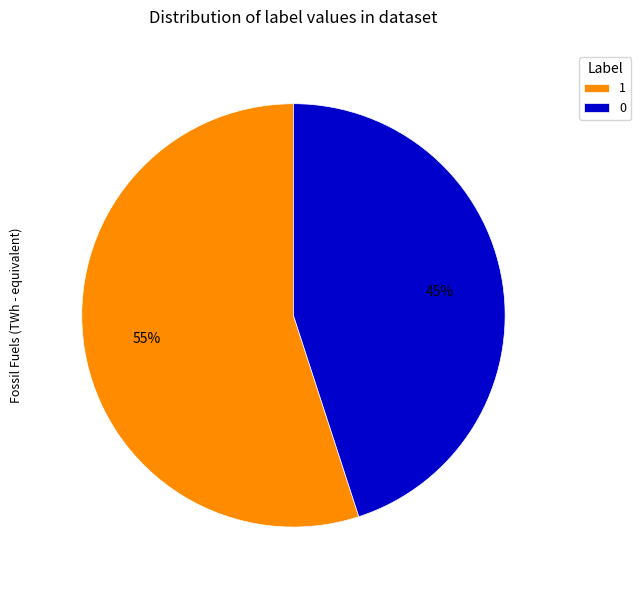

Approximately how many times larger is the value at 1 compared to 0?

1.2